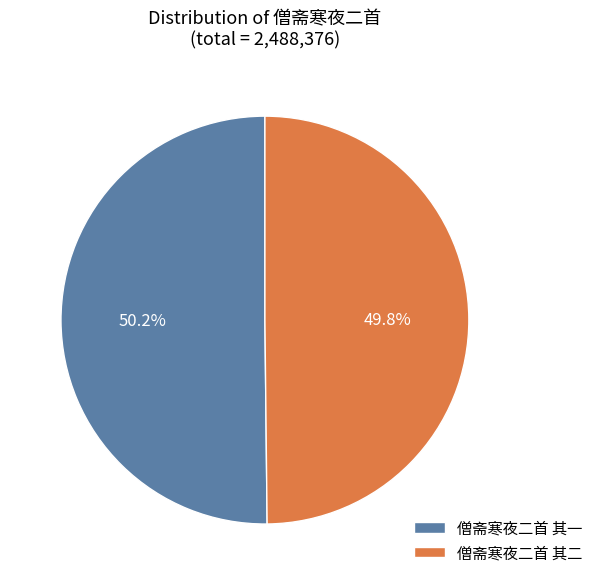

Count the number of slices in the pie.

2